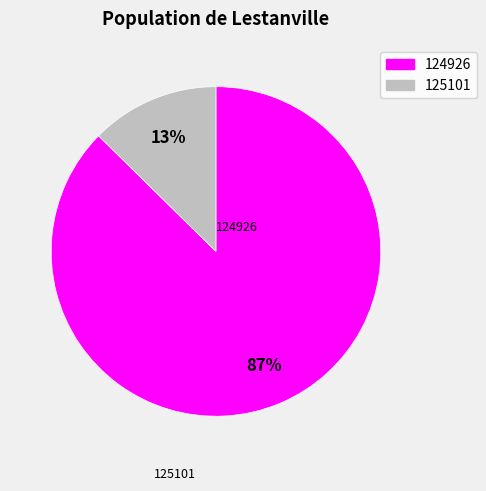

Is there a majority slice in this chart?

Yes